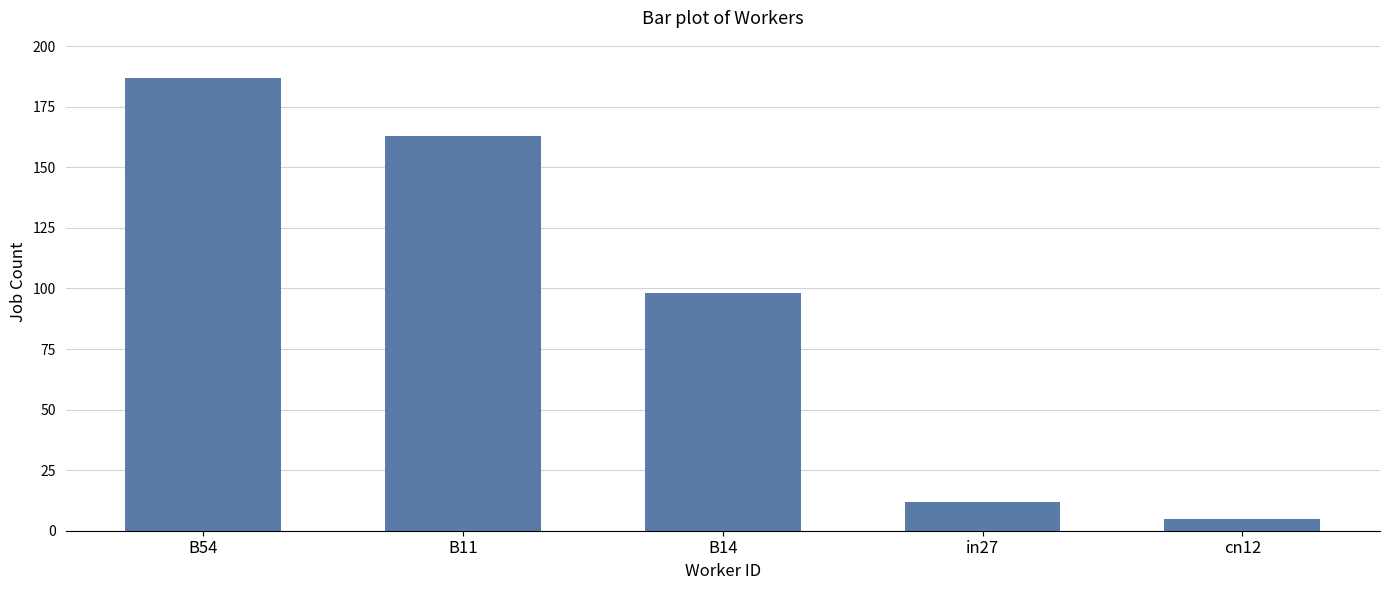

How many distinct data groups are displayed?

1